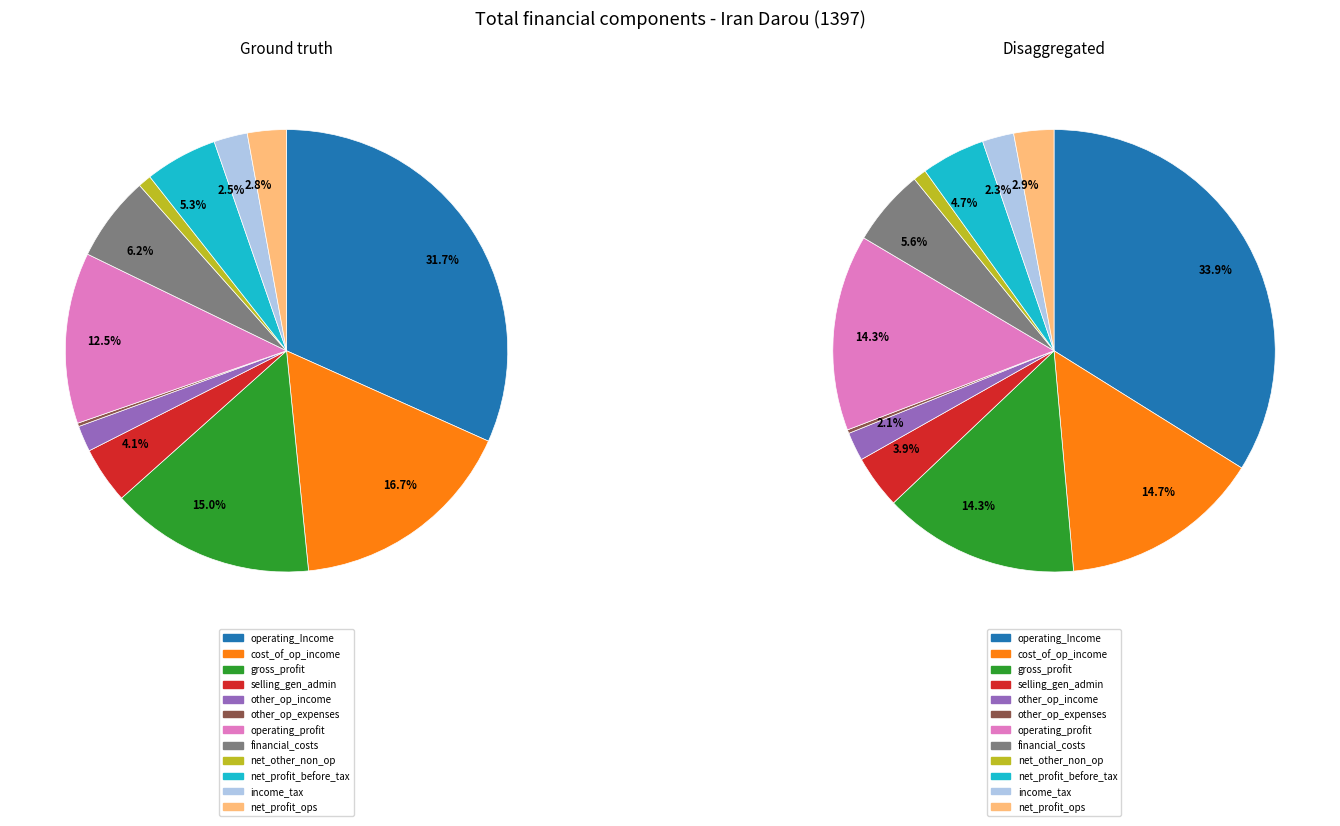

Which series changed the most between net_other_non_operating and net_profit_before_tax?

Ground truth